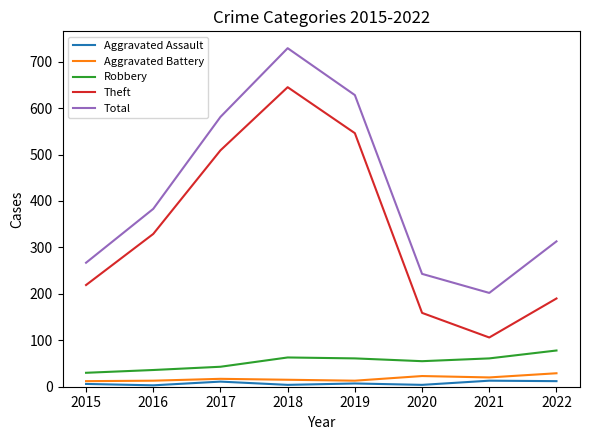

Count the number of data series in this chart.

5